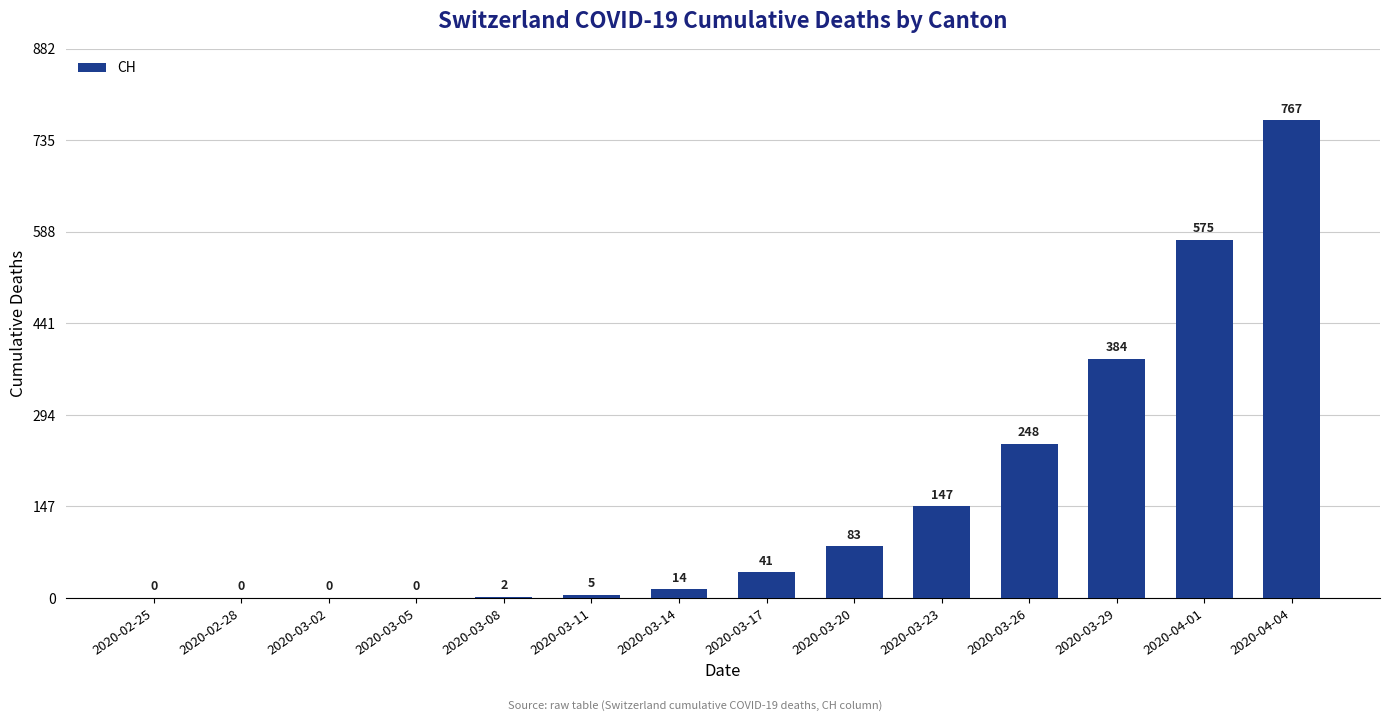

What is the sum of the values at 2020-03-14 and 2020-03-23?

161